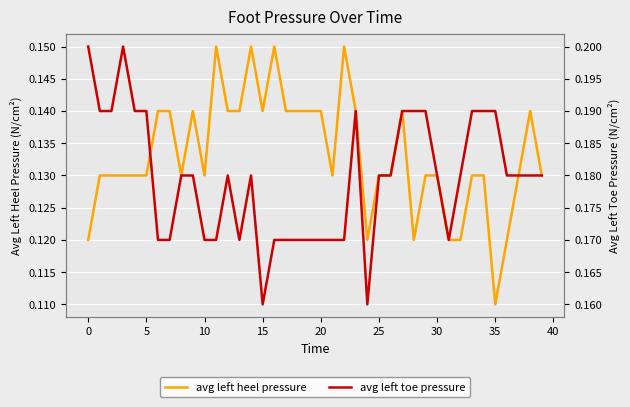

What is the maximum value for avg left toe pressure?

0.2